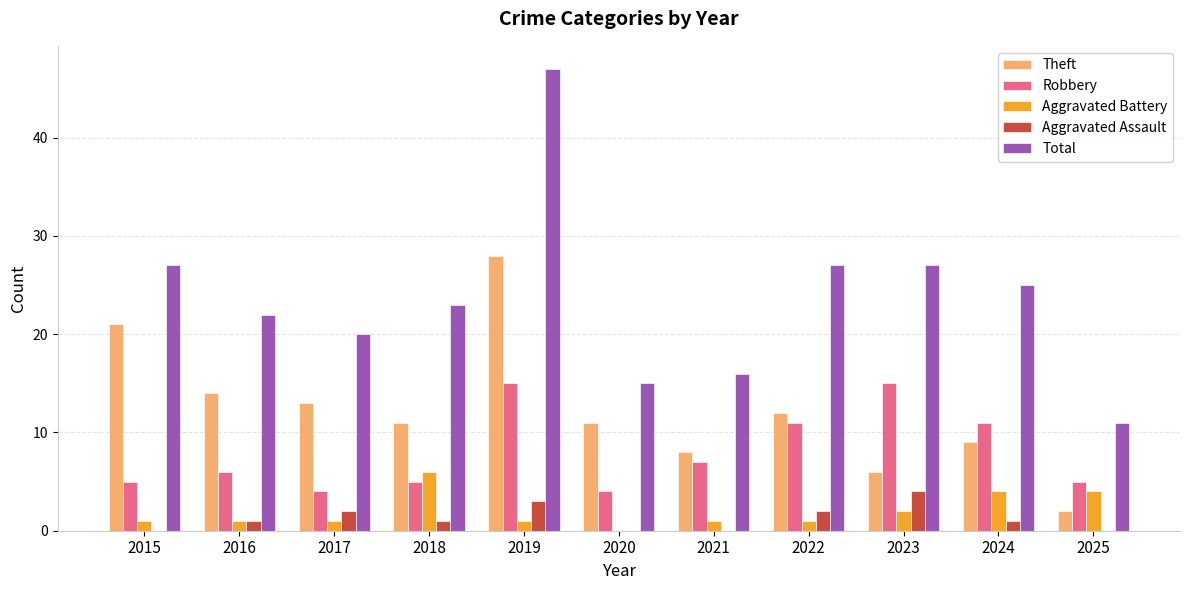

What are all the series names shown in the legend?

Theft, Robbery, Aggravated Battery, Aggravated Assault, Total